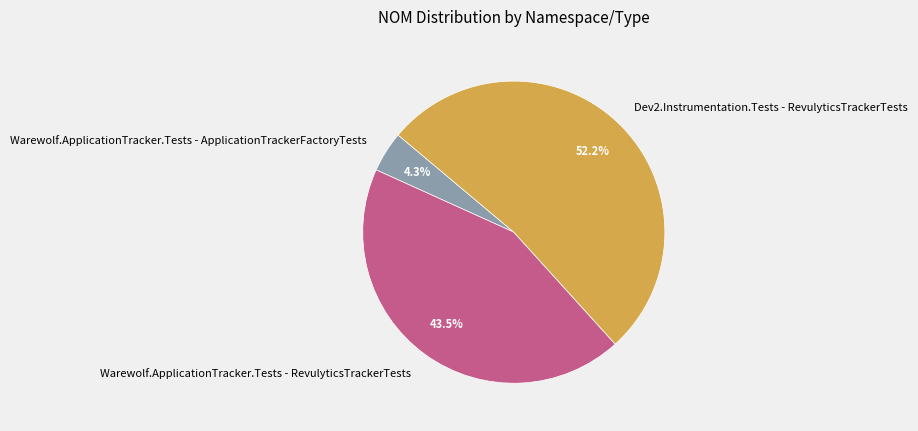

The Warewolf.ApplicationTracker.Tests - ApplicationTrackerFactoryTests slice represents 4% of the pie. True or false?

True